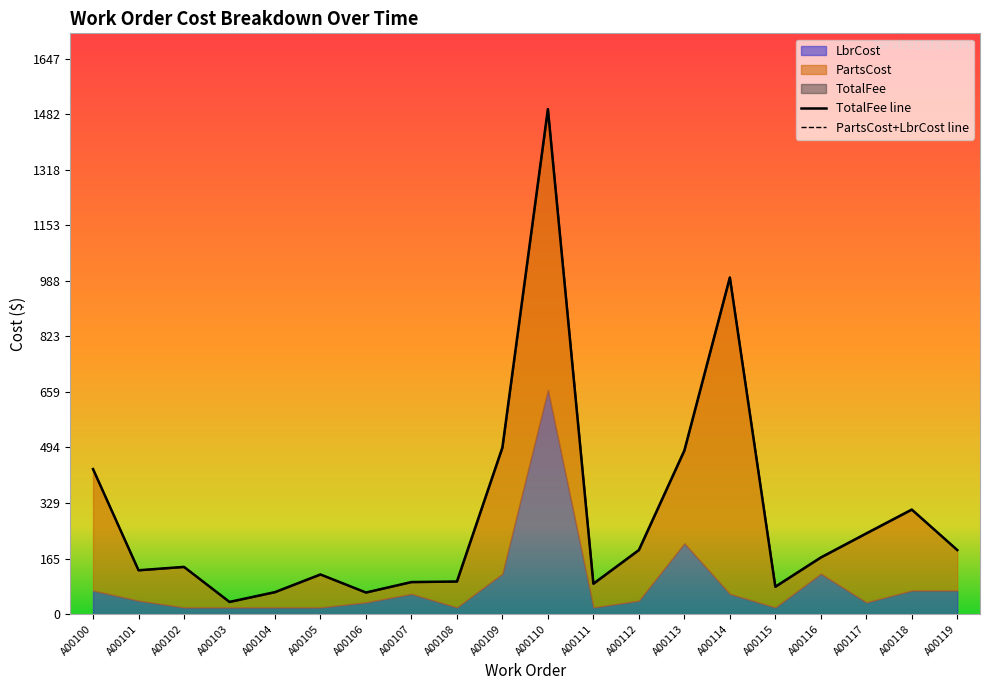

What is the difference between the maximum and second lowest values in the TotalFee series?

1433.0